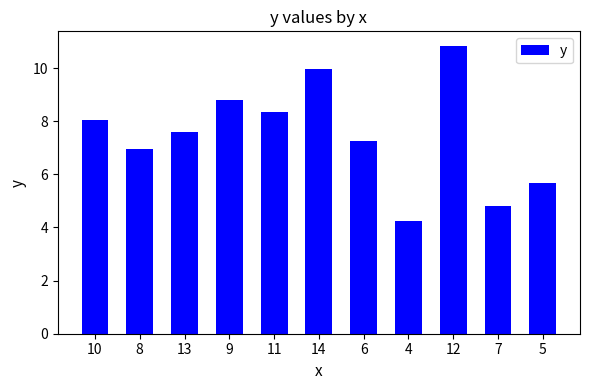

What is the greatest value displayed?

10.8